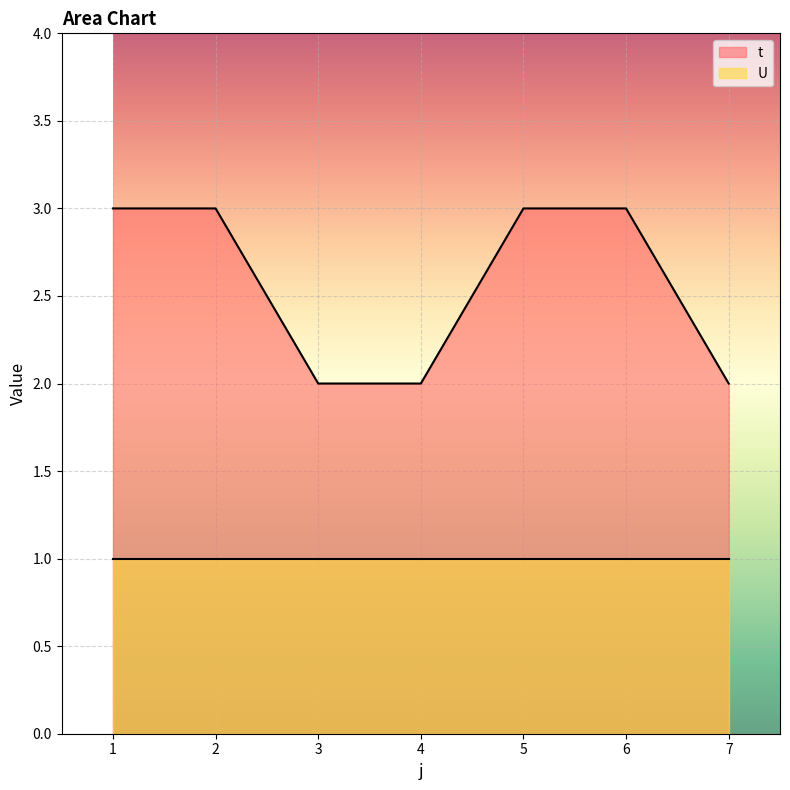

What is the value of the 3rd point from the left?

2